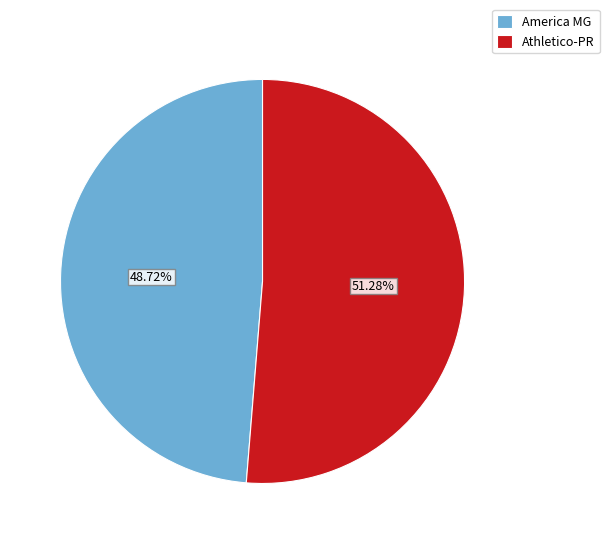

Do Athletico-PR and America MG together represent more than half of the pie?

Yes